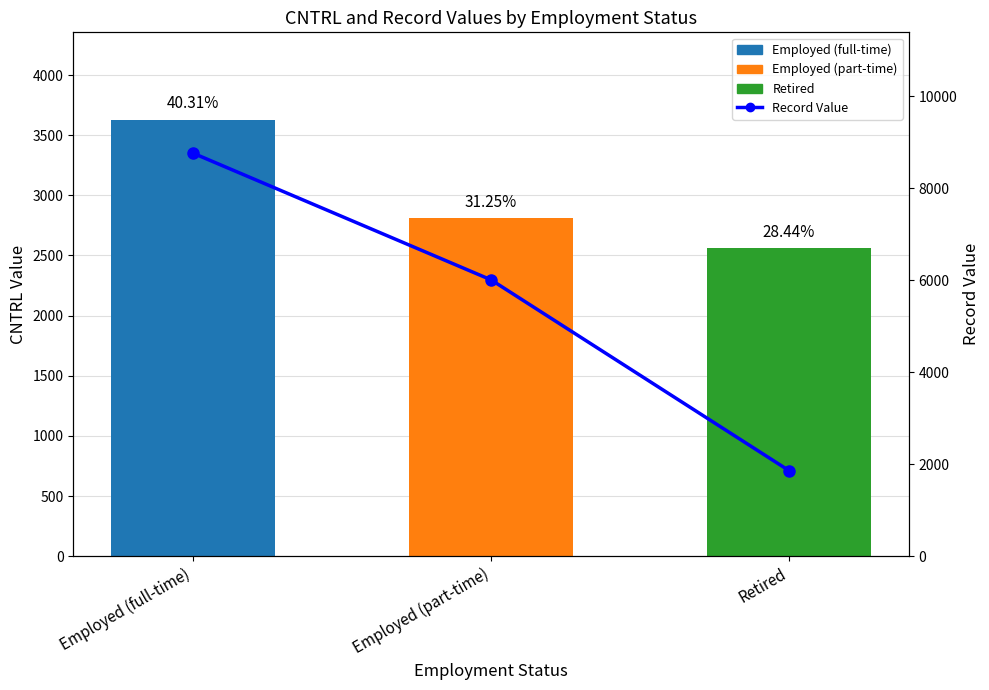

Between Employed (full-time) and Retired, which is larger?

Employed (full-time)